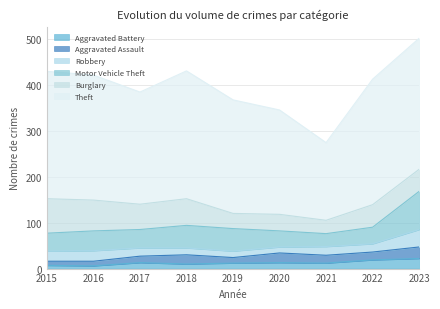

Rank the series by their maximum value, from lowest to highest.

Aggravated Battery, Aggravated Assault, Robbery, Burglary, Motor Vehicle Theft, Theft